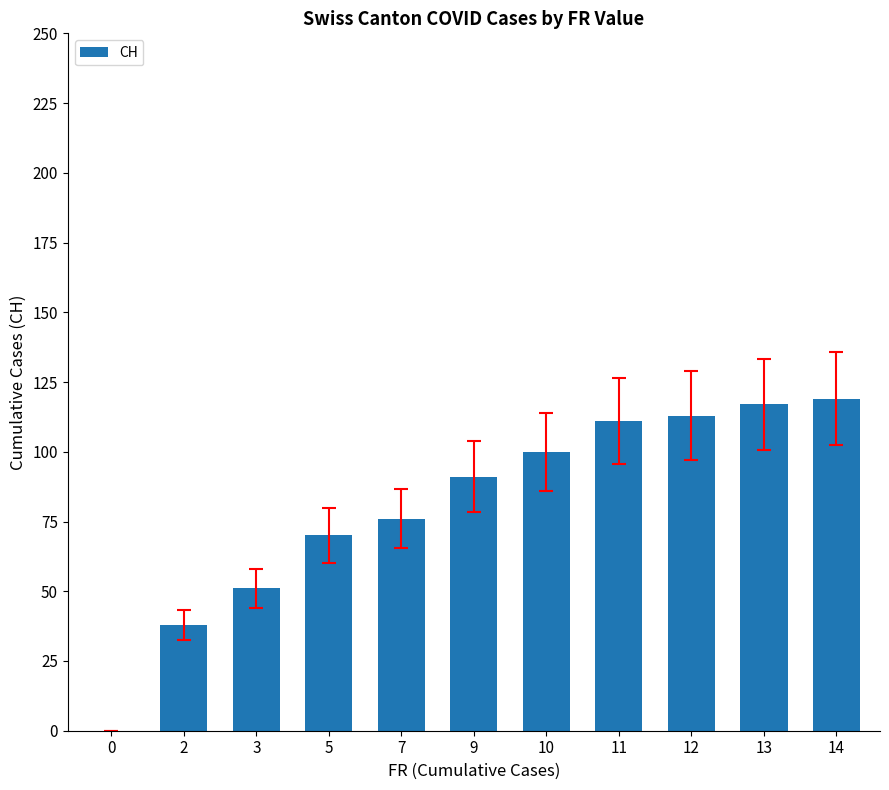

What is the change in value from 7 to 10?

+24